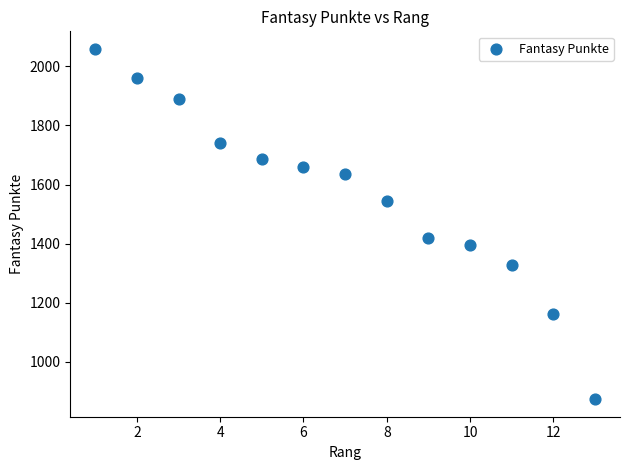

What is the range of Y values (max minus min)?

1185